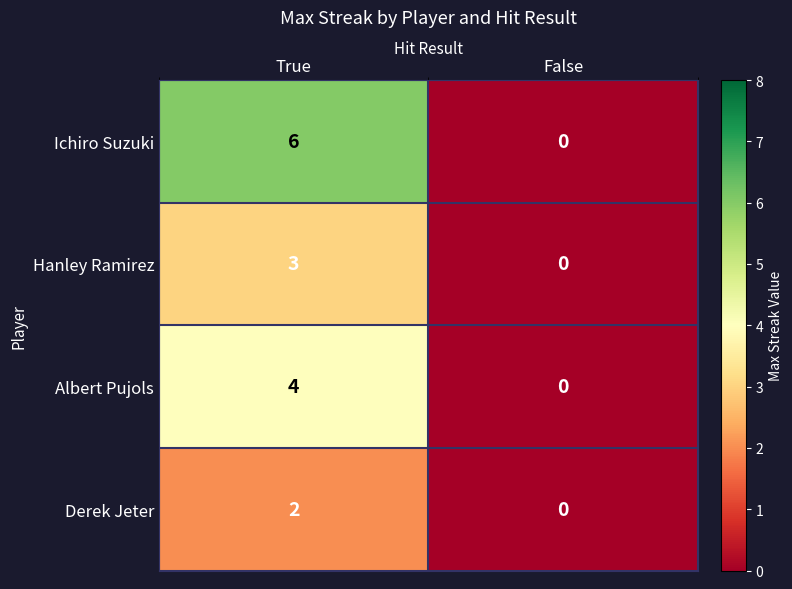

What is the difference between the highest and lowest values at True?

4